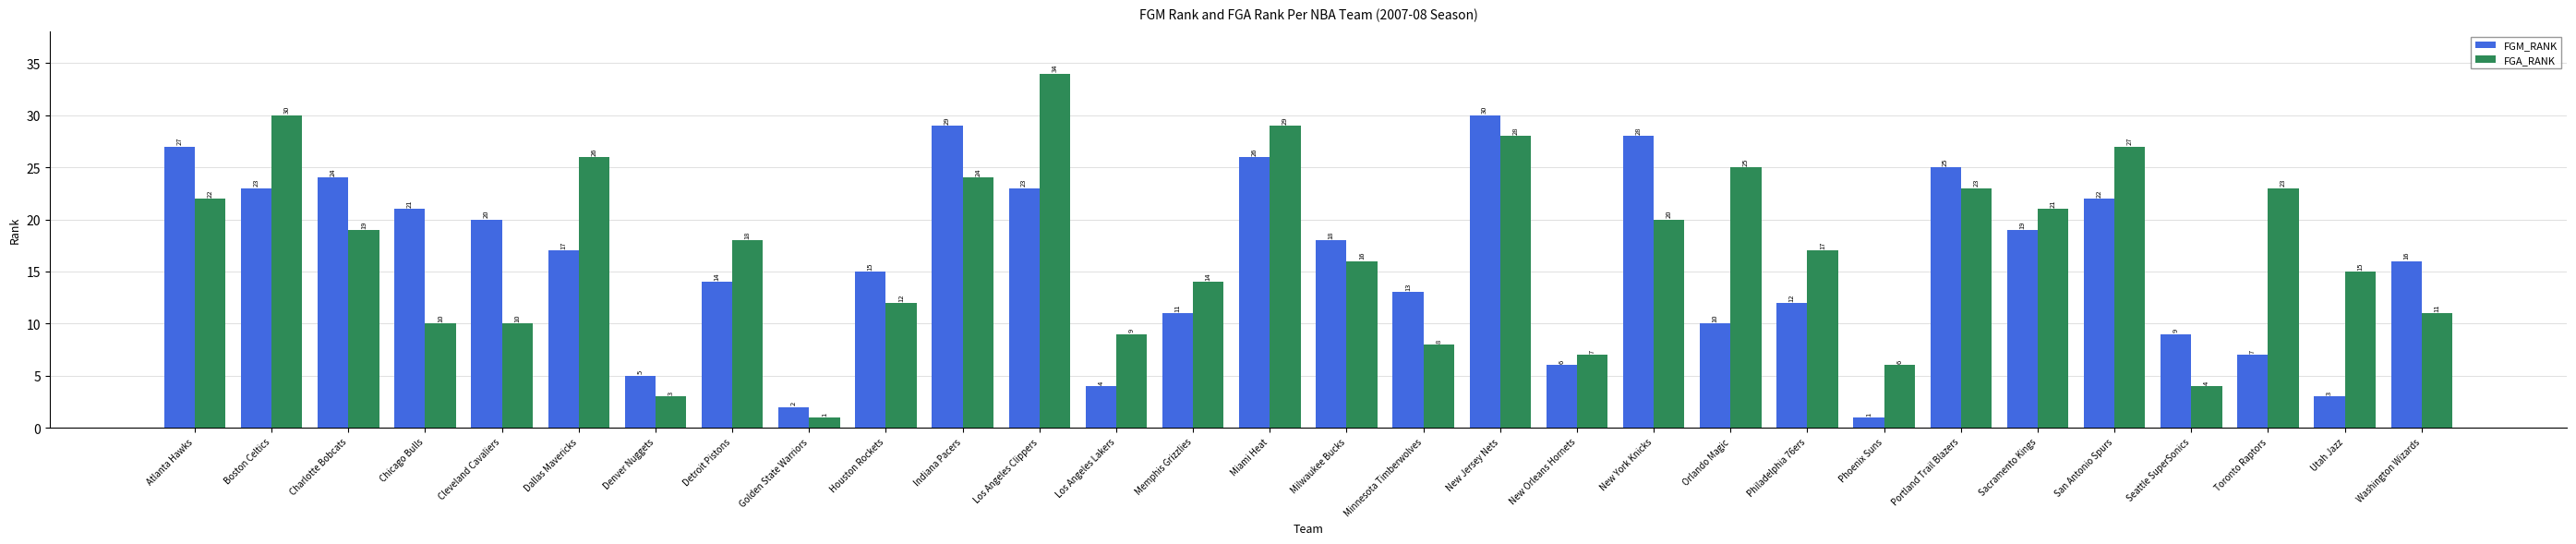

How many groups of bars are there?

30